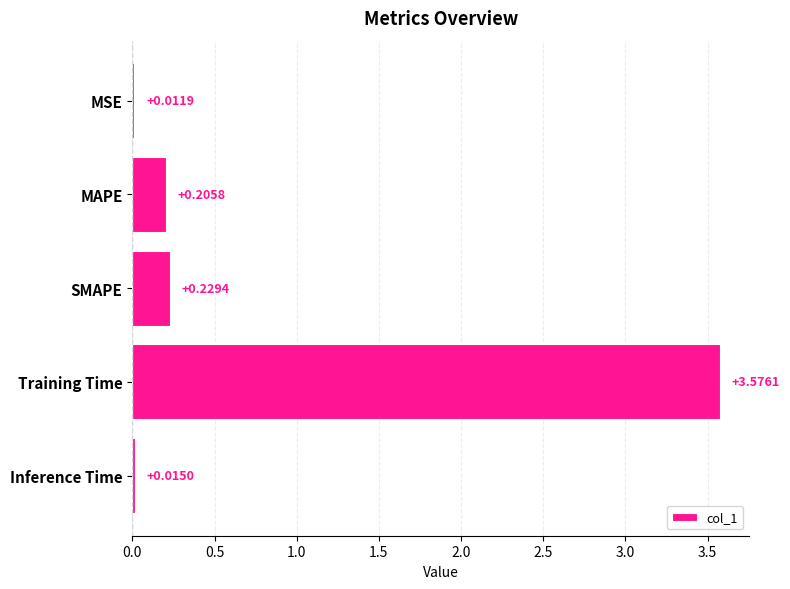

What is the label of the 1st bar from the bottom?

Inference Time